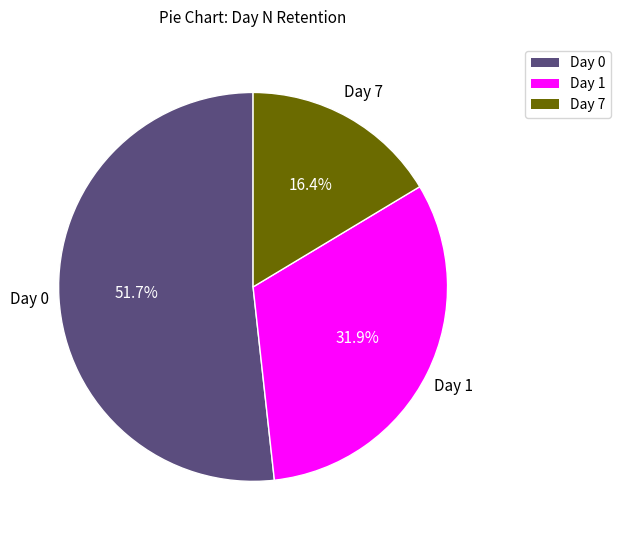

Is there a majority slice in this chart?

Yes